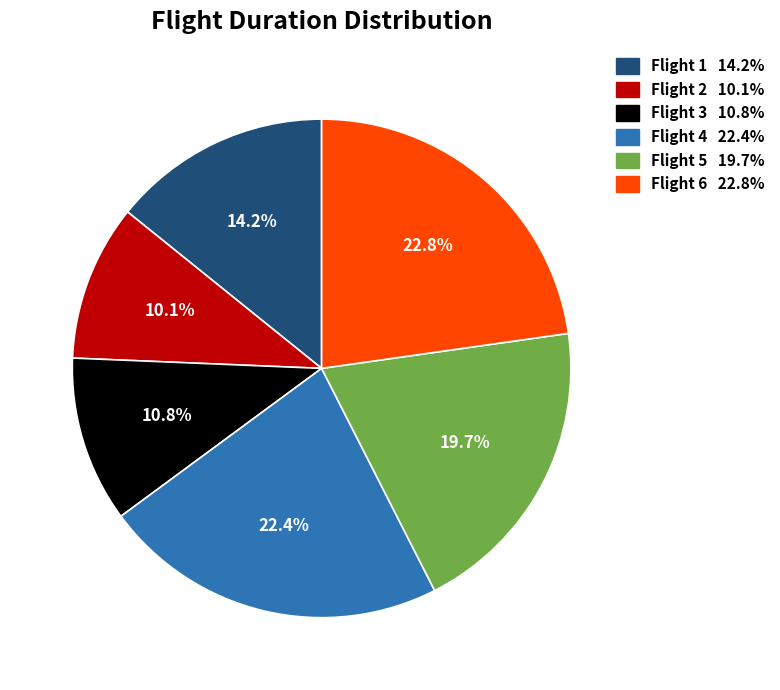

Is Flight 2 the majority of the pie?

No